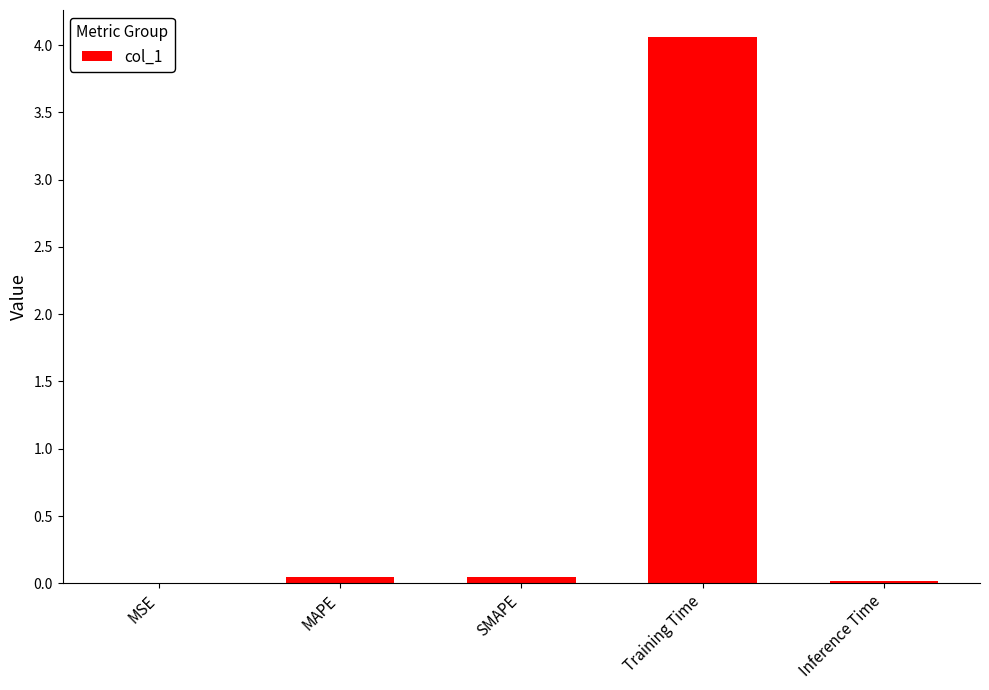

Which category has the highest value across all series?

Training Time